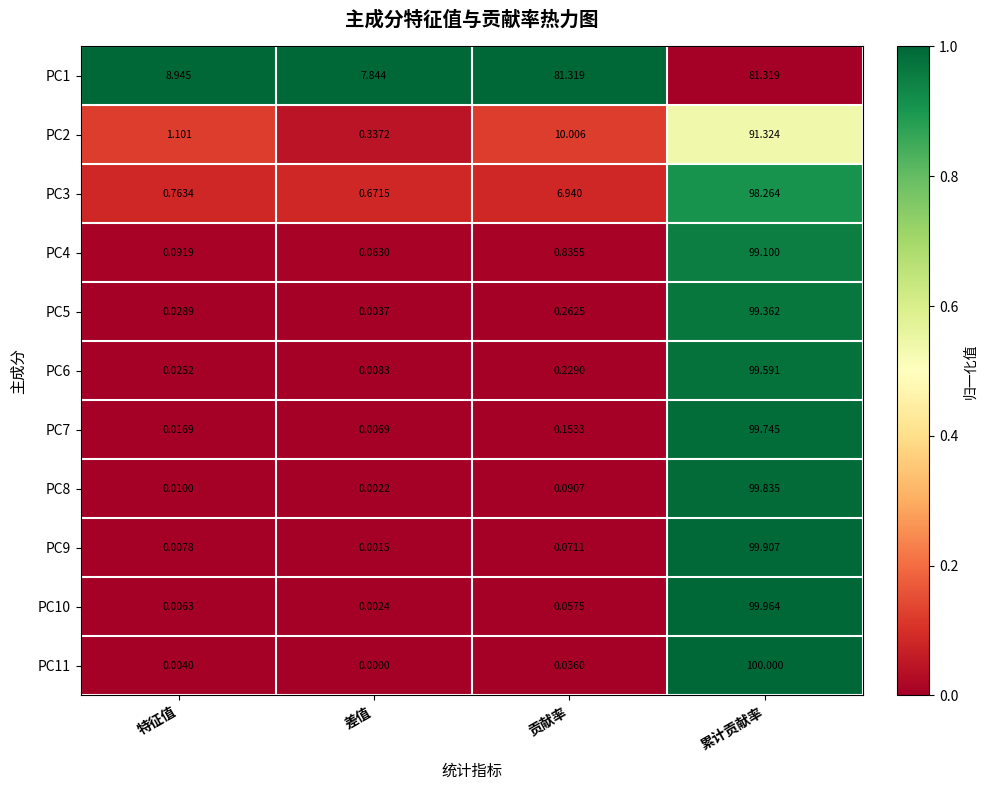

At which label is PC11 closest to 50?

贡献率